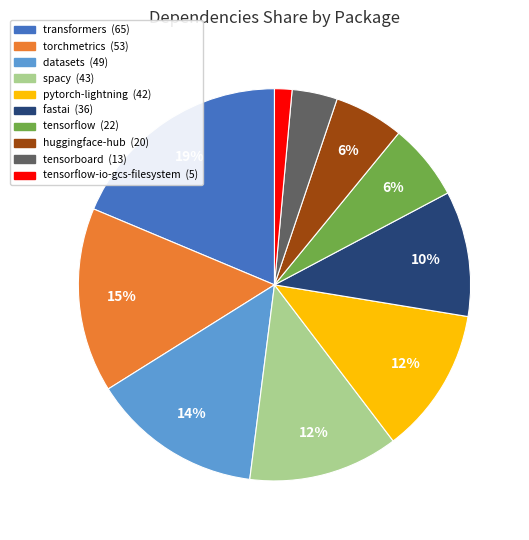

To the nearest percent, what is the average slice percentage?

10%